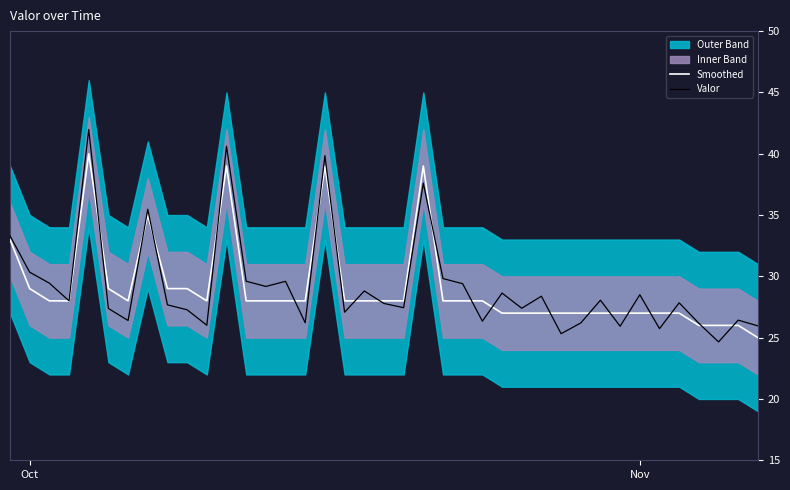

Reading right to left, transcribe all the data shown in this chart.

Smoothed: 25.0	26.0	26.0	26.0	27.0	27.0	27.0	27.0	27.0	27.0	27.0	27.0	27.0	27.0	28.0	28.0	28.0	39.0	28.0	28.0	28.0	28.0	39.0	28.0	28.0	28.0	28.0	39.0	28.0	29.0	29.0	35.0	28.0	29.0	40.0	28.0	28.0	29.0	33.0
Valor: 26.0	26.4	24.7	26.2	27.8	25.7	28.5	25.9	28.1	26.2	25.3	28.4	27.4	28.6	26.3	29.4	29.8	37.6	27.4	27.8	28.8	27.1	39.8	26.2	29.6	29.2	29.6	40.6	26.0	27.3	27.7	35.5	26.4	27.4	42.0	28.0	29.4	30.3	33.3